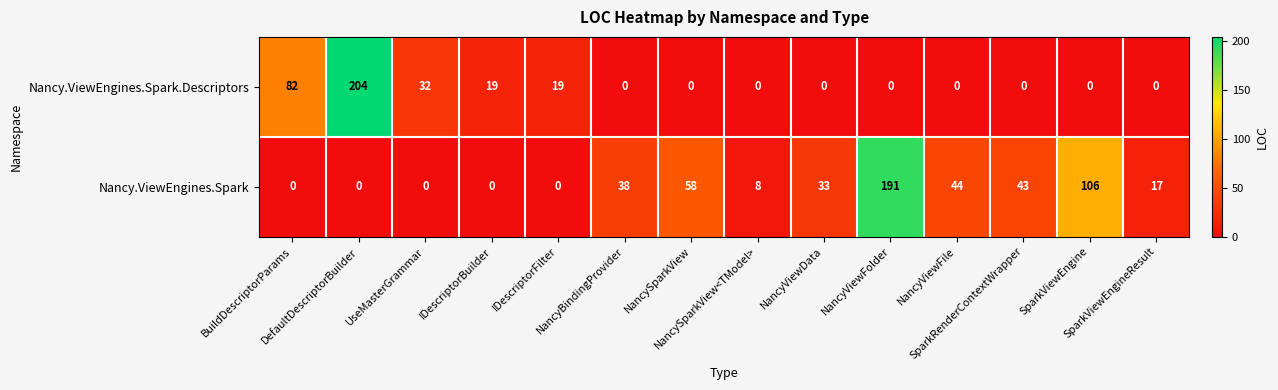

What is the highest value of the Nancy.ViewEngines.Spark.Descriptors series?

204